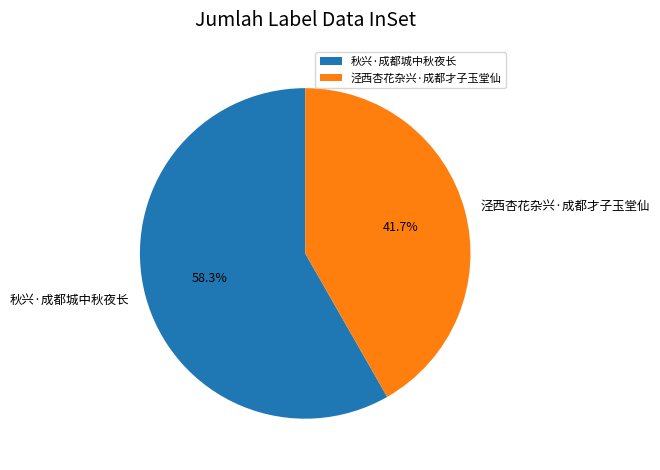

To the nearest percent, what is the combined percentage of 秋兴·成都城中秋夜长 and 泾西杏花杂兴·成都才子玉堂仙?

100%